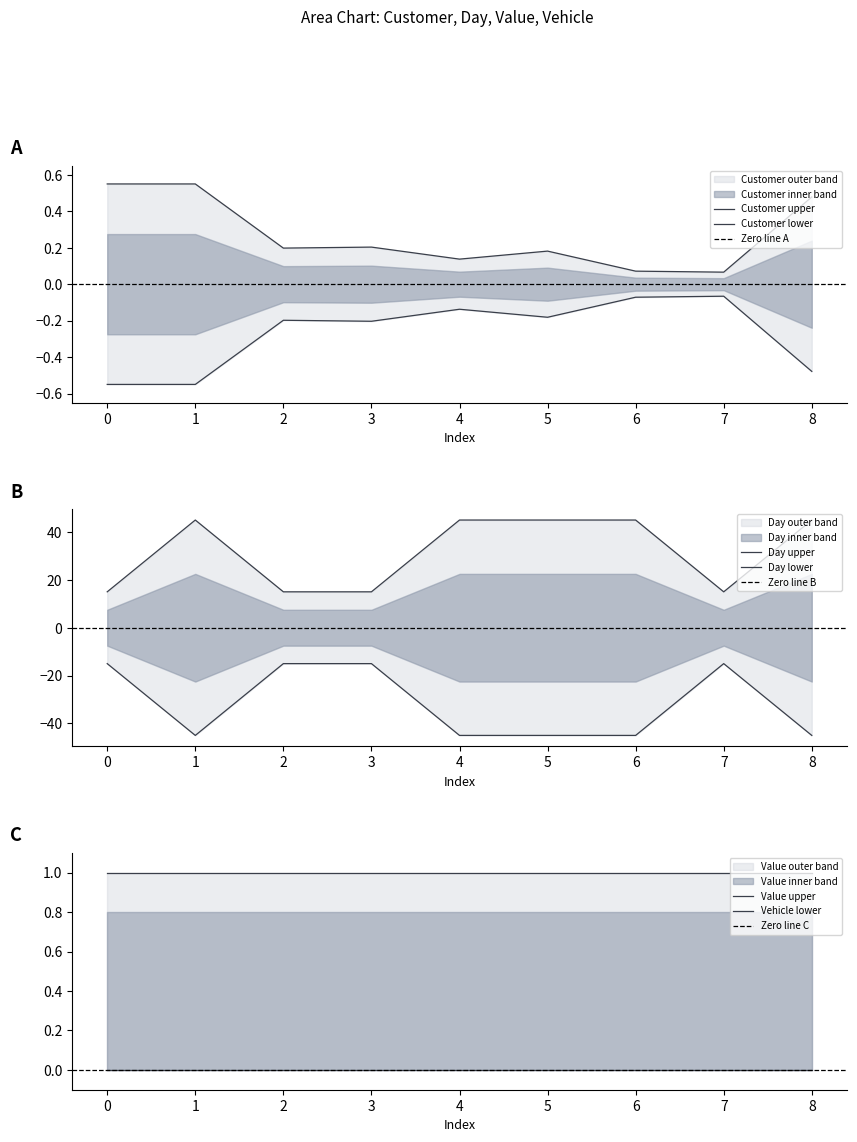

True or false: Day and Customer cross at least once.

False